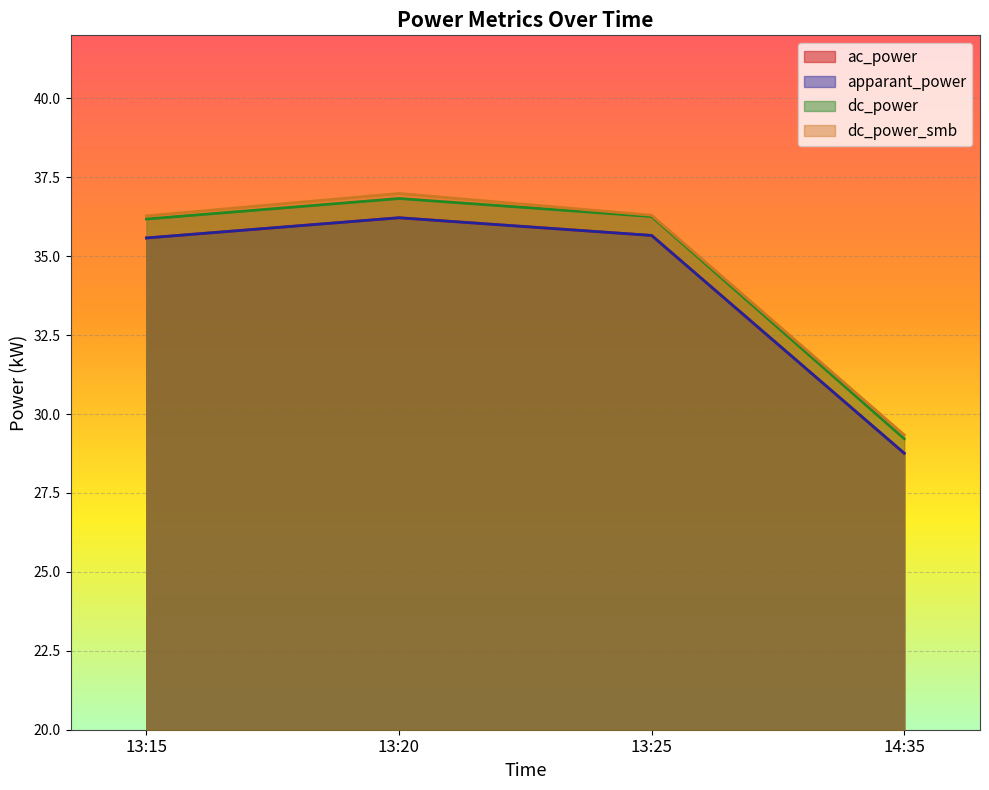

At which label does dc_power first exceed 36?

13:15